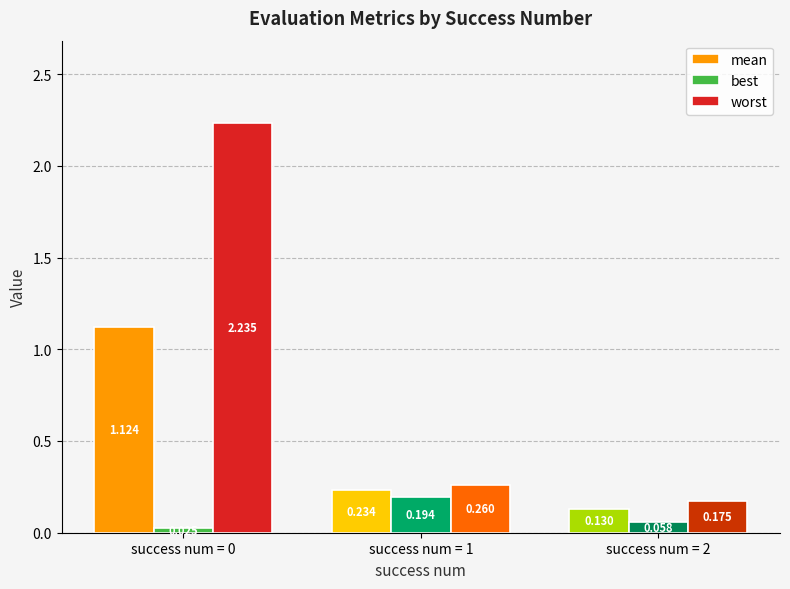

Which series changed the most between success num = 0 and success num = 1?

worst